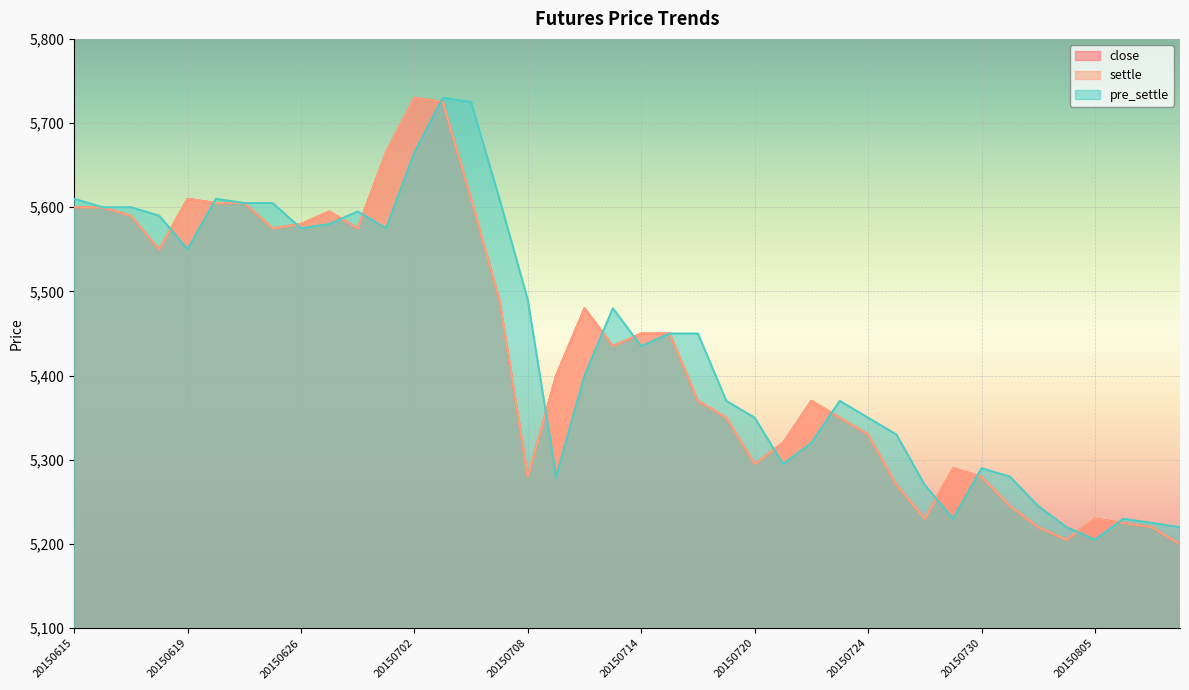

Reading left to right, list all the values displayed in this chart.

close: 5600	5600	5590	5550	5610	5605	5605	5575	5580	5595	5575	5665	5730	5725	5610	5490	5280	5400	5480	5435	5450	5450	5370	5350	5295	5320	5370	5350	5330	5270	5230	5290	5280	5245	5220	5205	5230	5225	5220	5200
settle: 5600	5600	5590	5550	5610	5605	5605	5575	5580	5595	5575	5665	5730	5725	5610	5490	5280	5400	5480	5435	5450	5450	5370	5350	5295	5320	5370	5350	5330	5270	5230	5290	5280	5245	5220	5205	5230	5225	5220	5200
pre_settle: 5610	5600	5600	5590	5550	5610	5605	5605	5575	5580	5595	5575	5665	5730	5725	5610	5490	5280	5400	5480	5435	5450	5450	5370	5350	5295	5320	5370	5350	5330	5270	5230	5290	5280	5245	5220	5205	5230	5225	5220